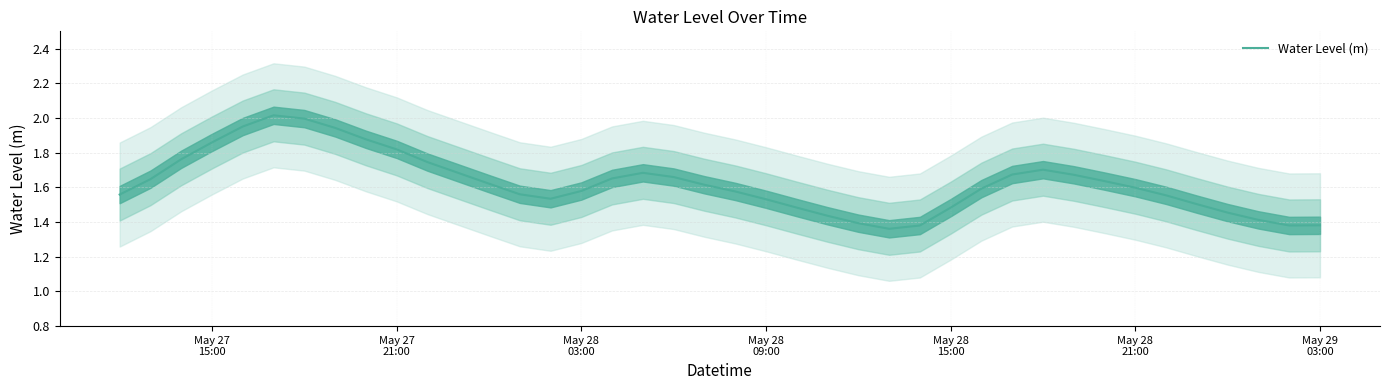

What is the minimum value shown in the chart?

1.4